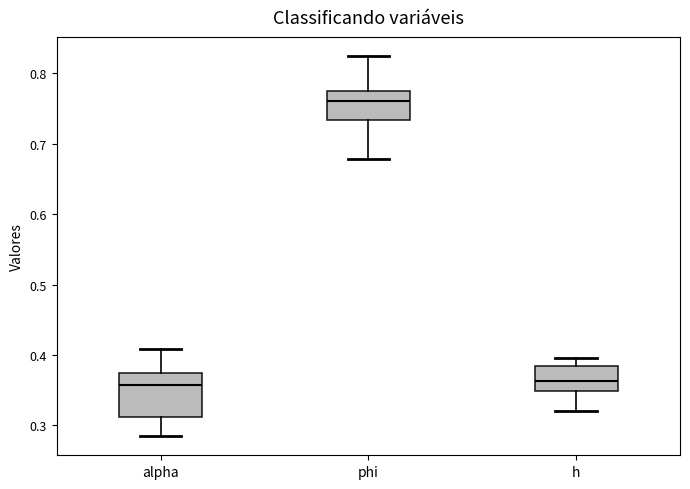

Which box's median line is the highest?

phi